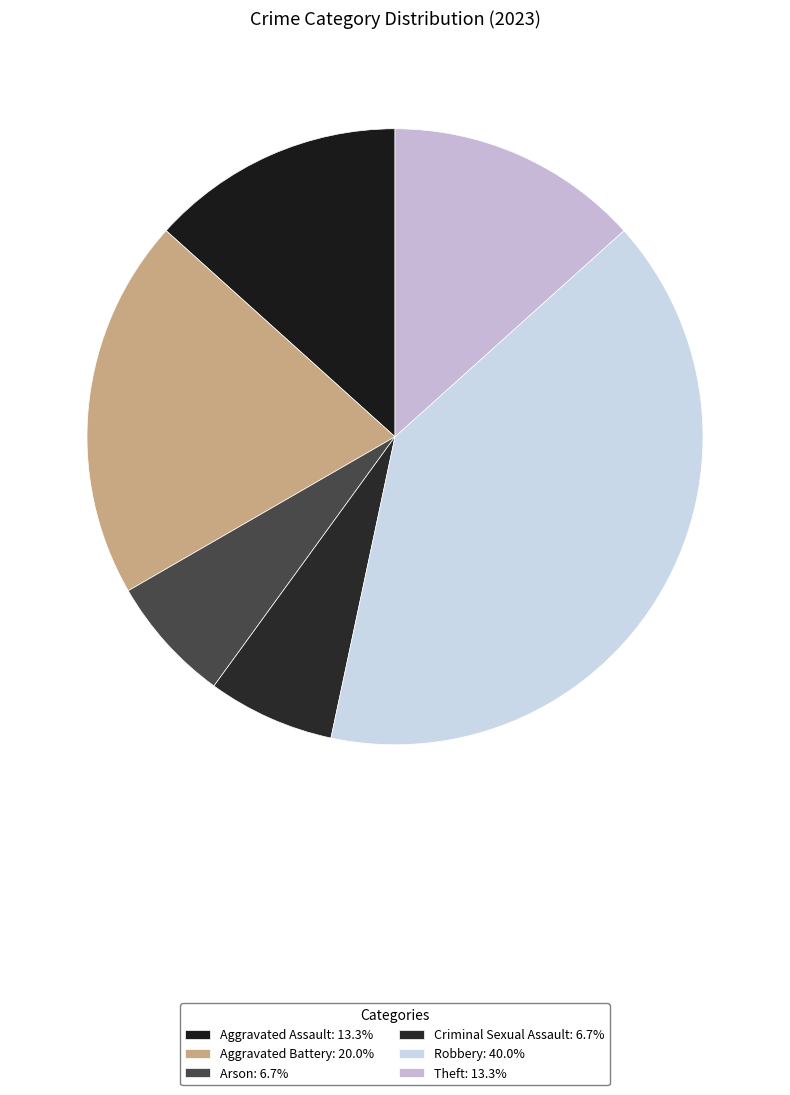

Approximately how many times larger is the value at Robbery compared to Arson?

6.0